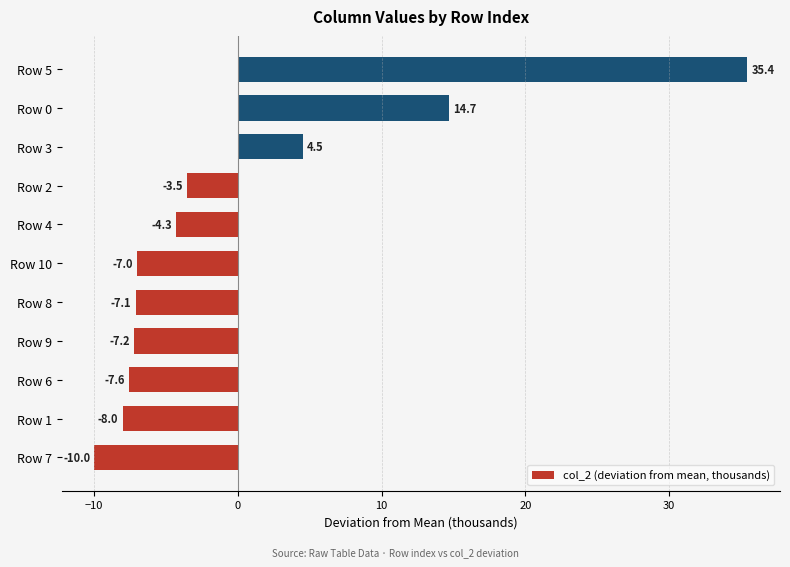

What is the difference between the maximum and second lowest values?

43.5